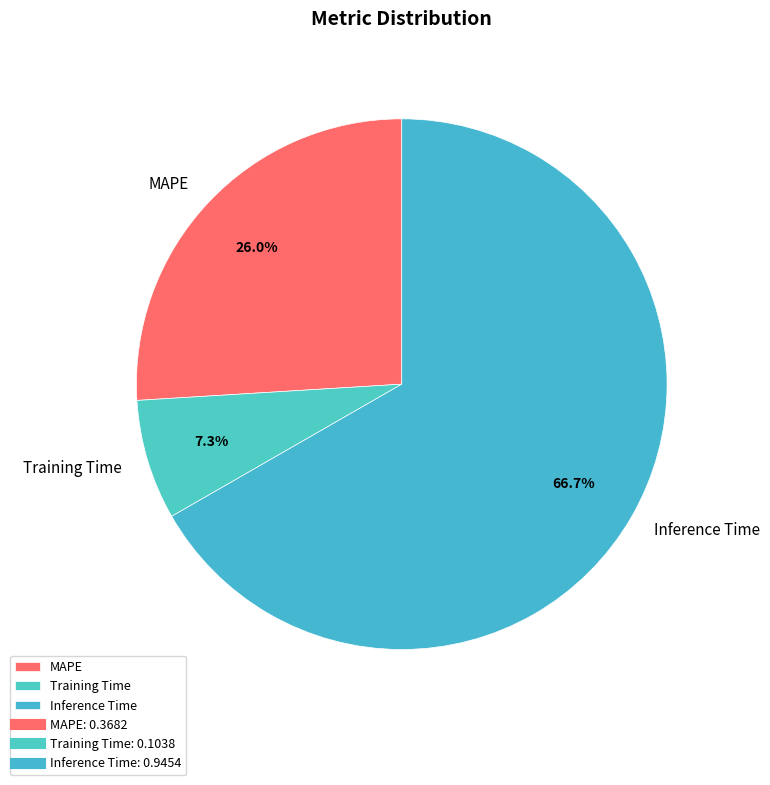

Is it true that Training Time is 1% of the pie?

False